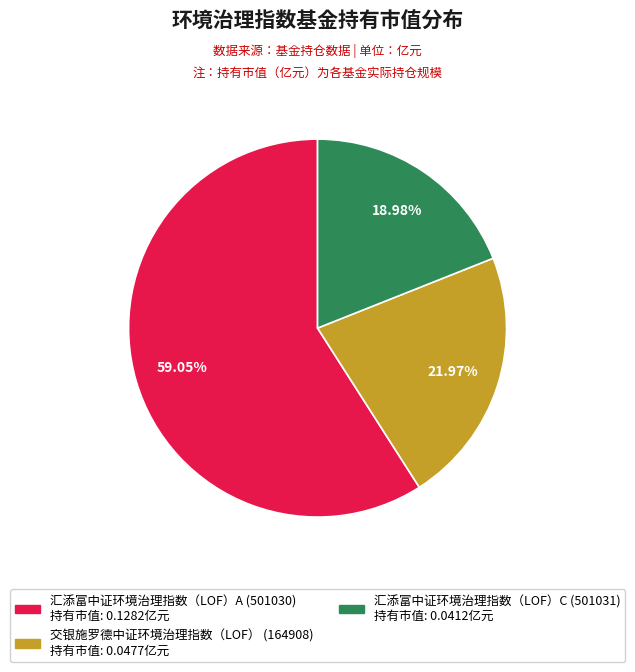

Between 汇添富中证环境治理指数（LOF）A and 汇添富中证环境治理指数（LOF）C, which is larger?

汇添富中证环境治理指数（LOF）A